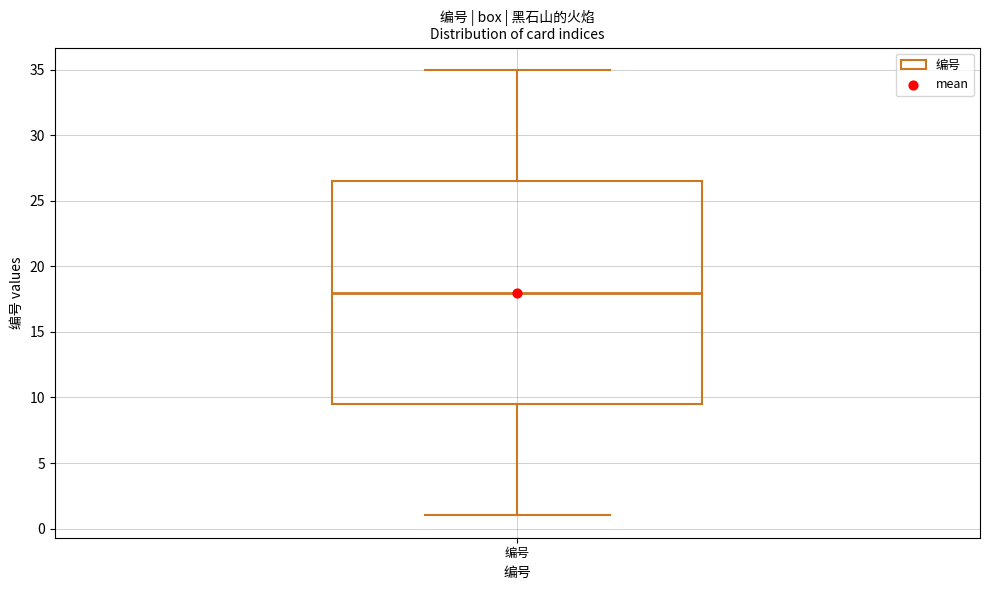

Where does the upper whisker of the box for 编号 end on the y-axis? The values are not printed on the chart, so give them approximately, as read against the axis.

35.0